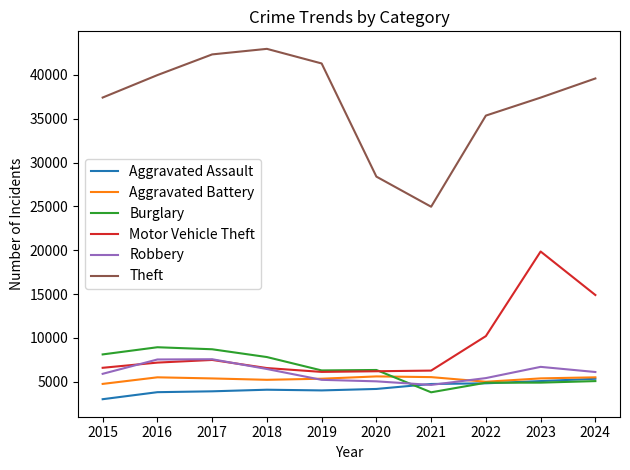

Which category has the highest value across all series?

2018